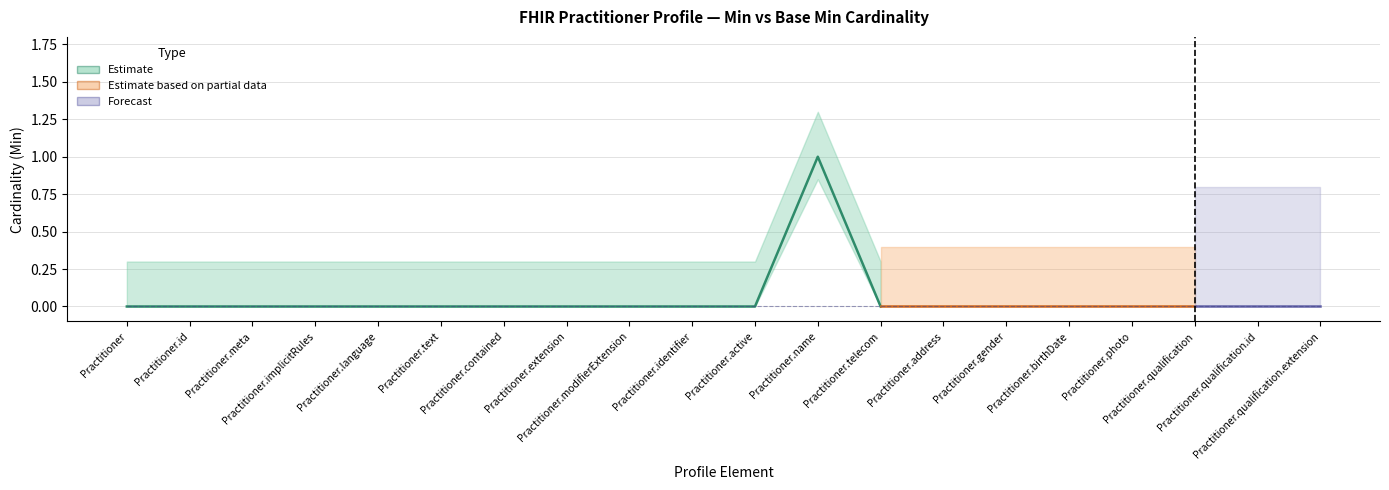

True or false: Base Min and Min cross at least once.

False